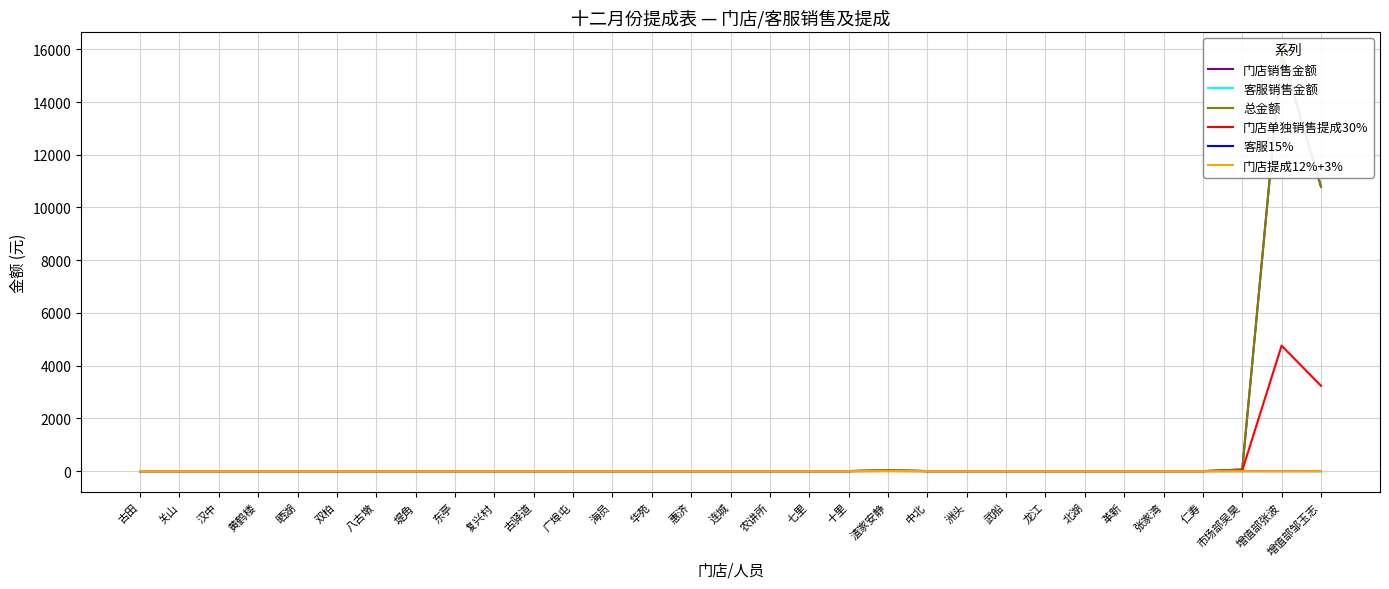

Which series has the widest spread of values?

门店销售金额